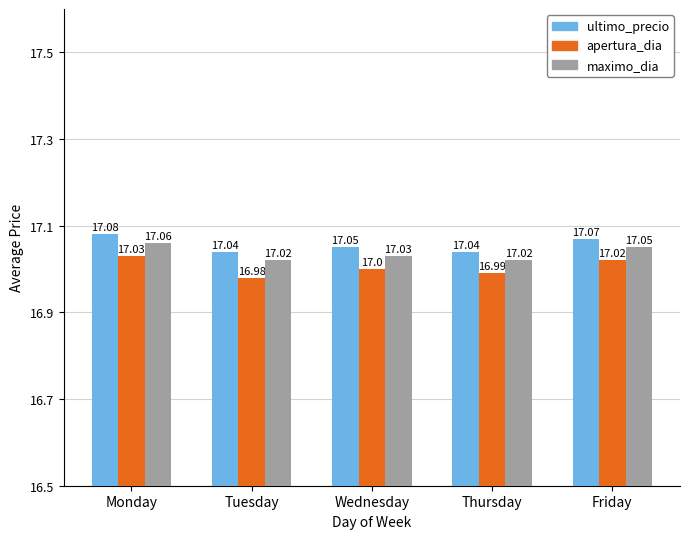

What is the minimum value for apertura_dia?

17.0